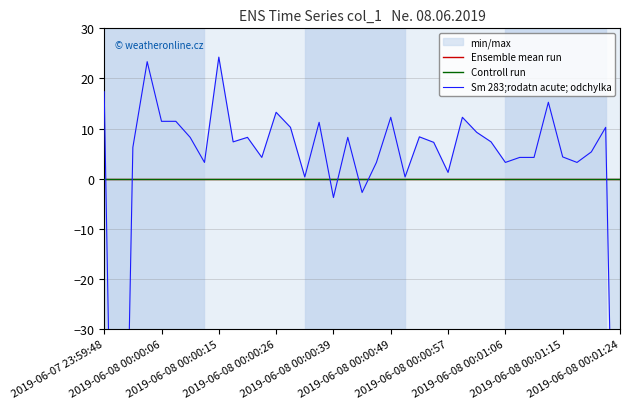

What is the maximum value shown in the chart?

24.3